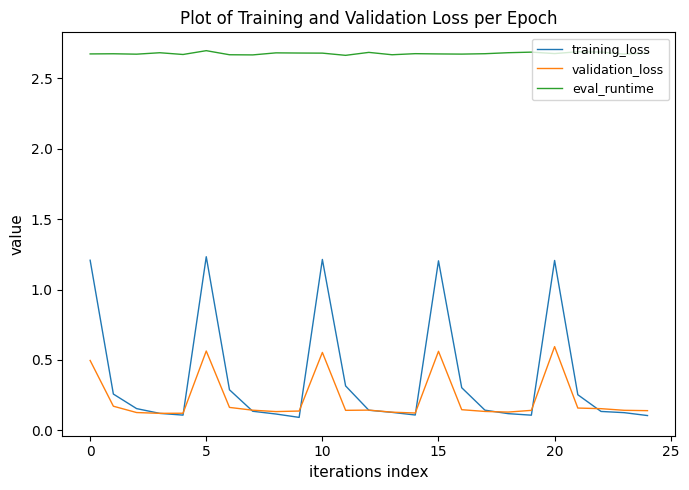

Which series has the widest spread of values?

training_loss